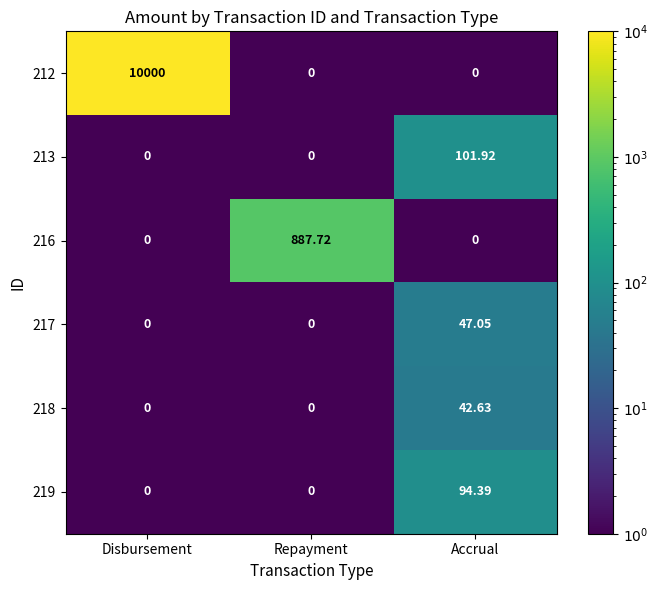

What is the difference between the highest and lowest values at Repayment?

887.7